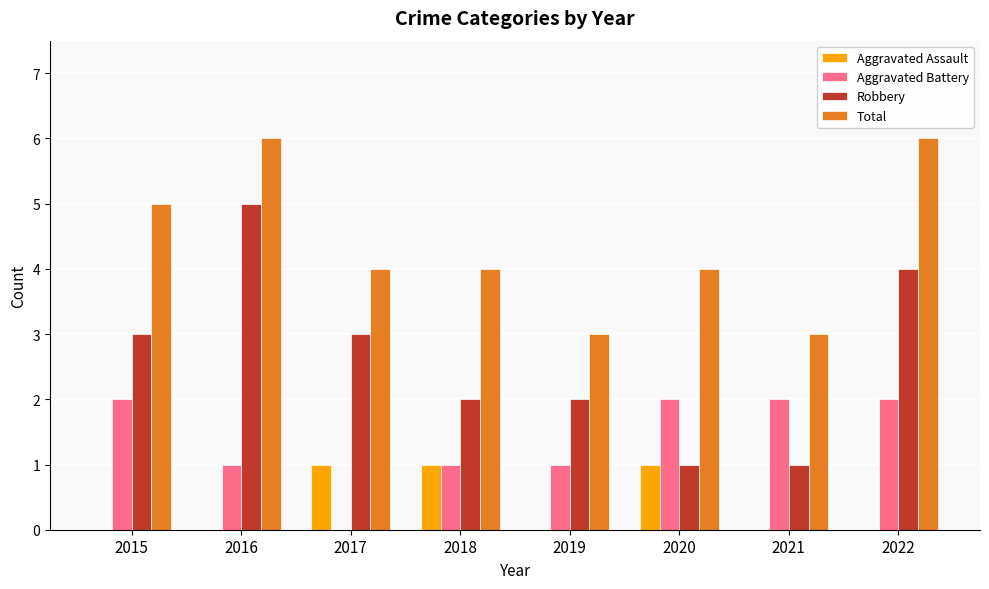

Is it true that Aggravated Battery equals -1 at 2017?

False